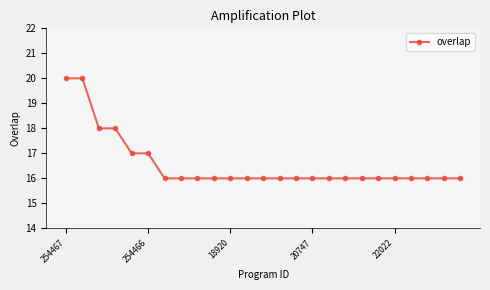

What is the maximum value shown in the chart?

20